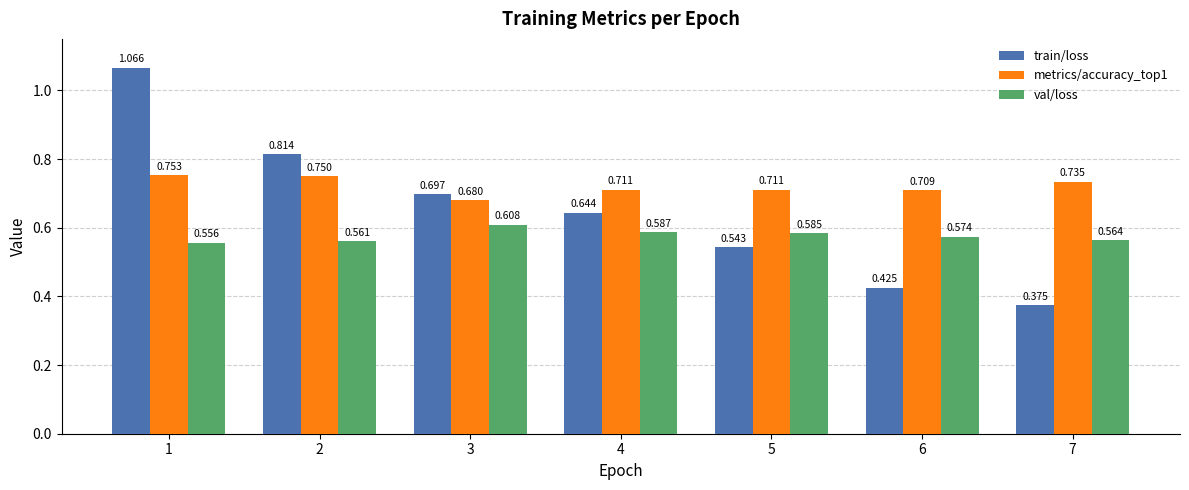

How many series are shown in this chart?

3